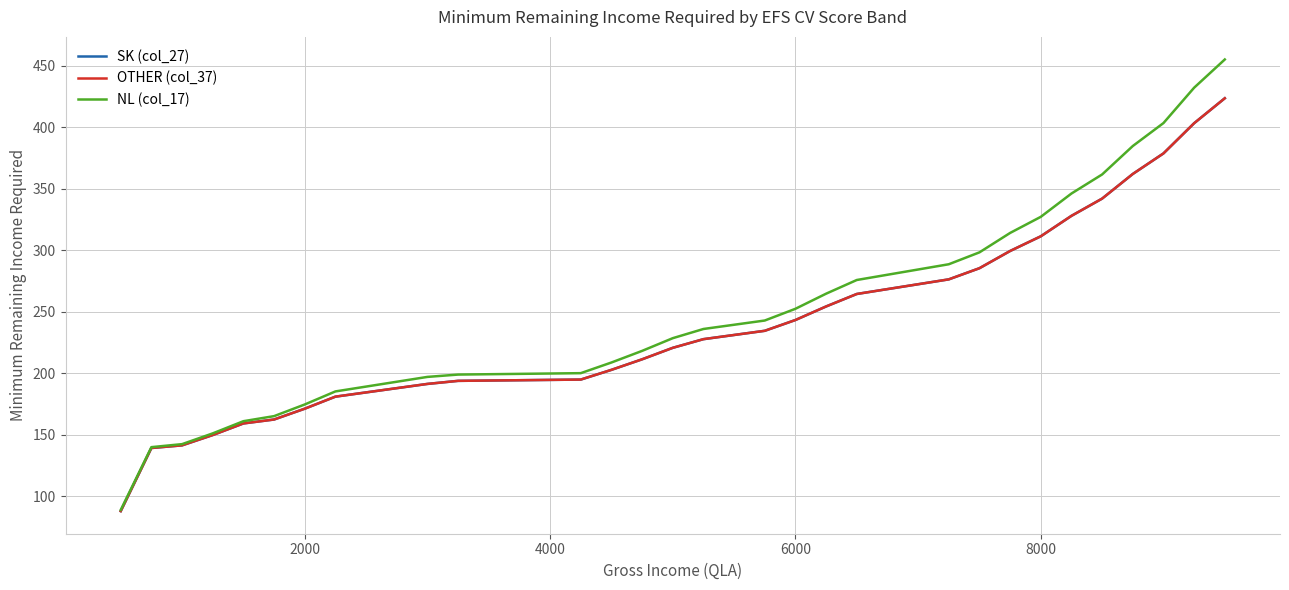

What is the lowest value of the NL (col_17) series?

88.9